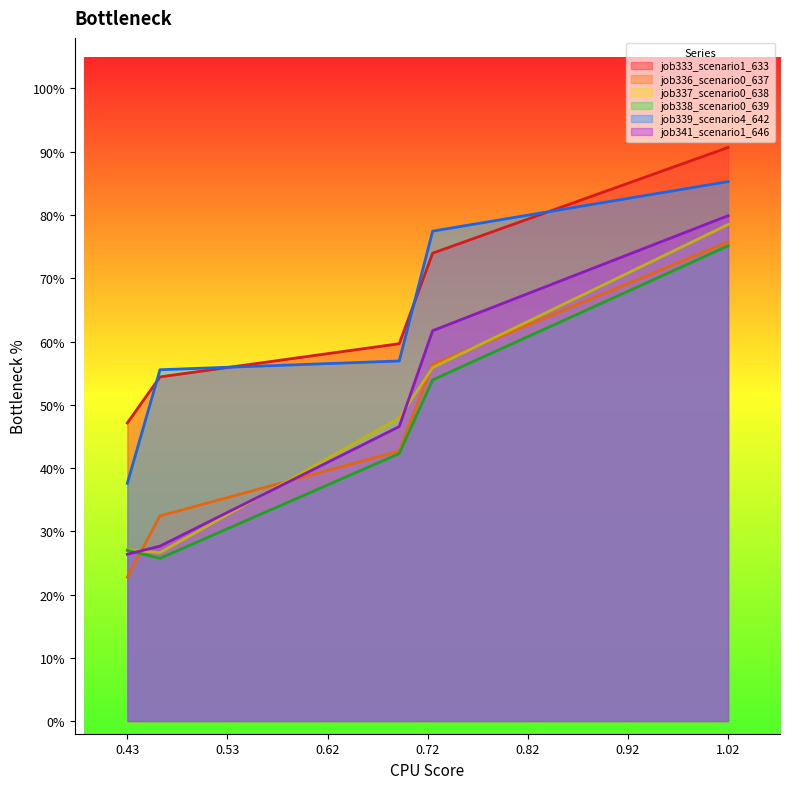

What are all the series names shown in the legend?

job333_scenario1_633, job336_scenario0_637, job337_scenario0_638, job338_scenario0_639, job339_scenario4_642, job341_scenario1_646